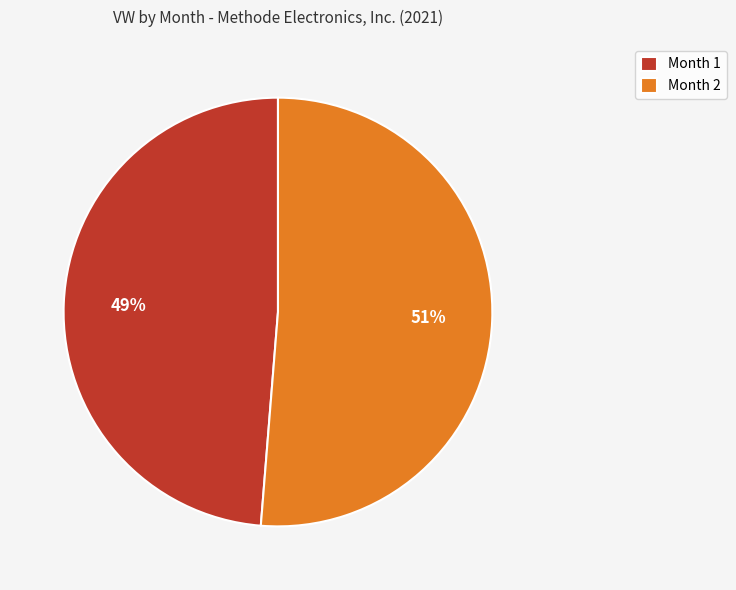

Count the number of slices in the pie.

2